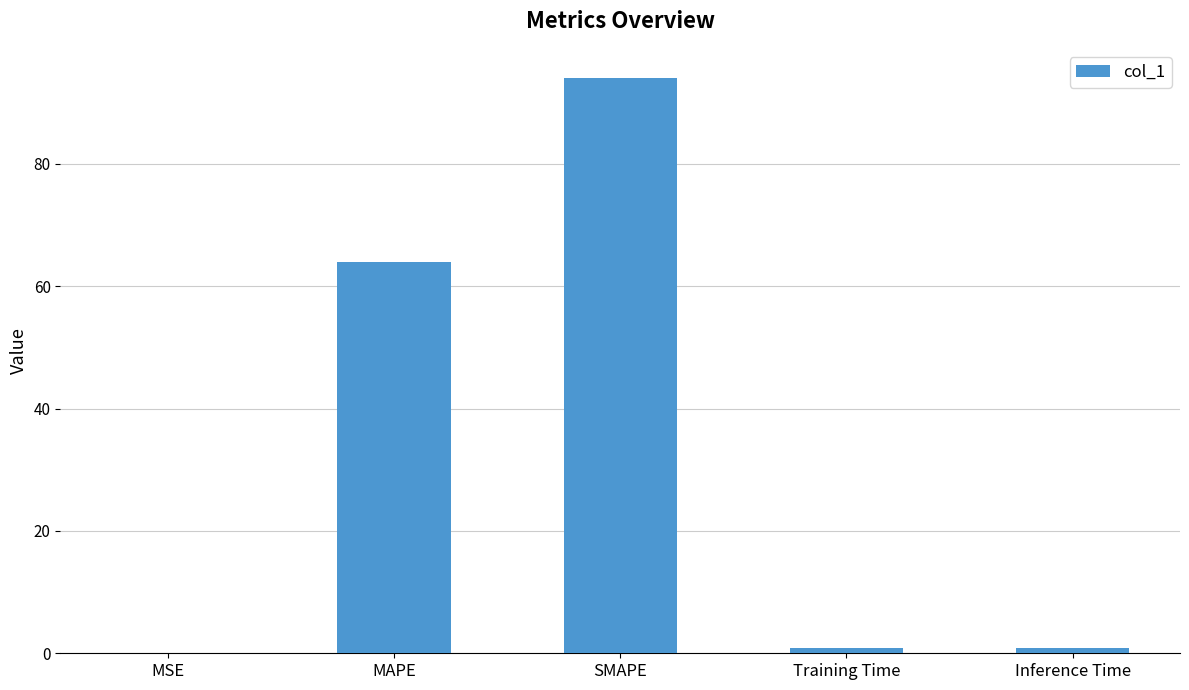

What is the sum of all values?

159.8